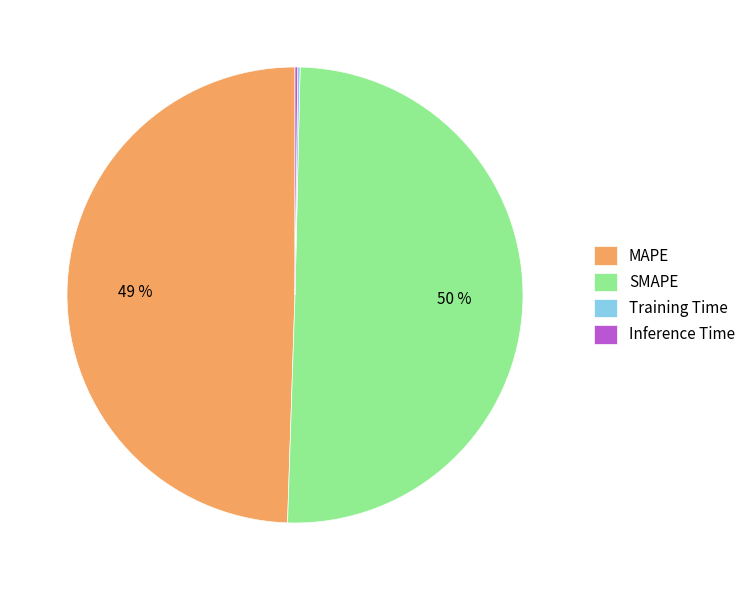

Between SMAPE and MAPE, which is larger?

SMAPE